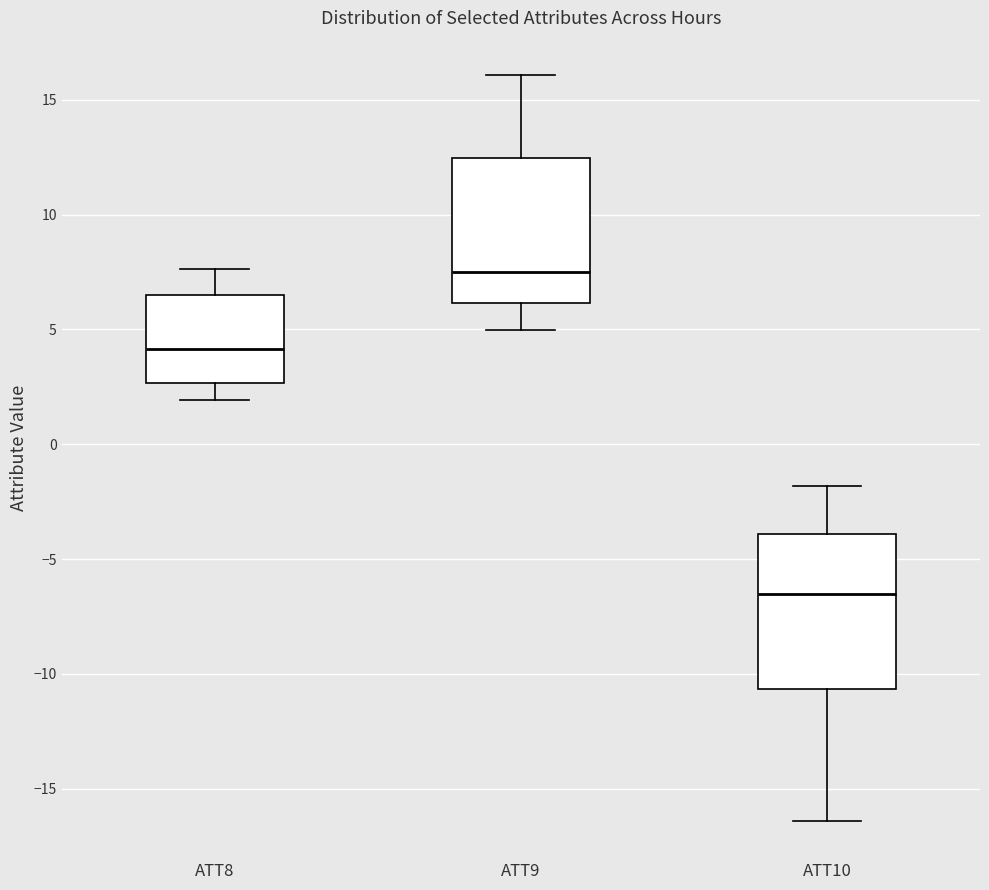

Which box has the lowest median line?

ATT10